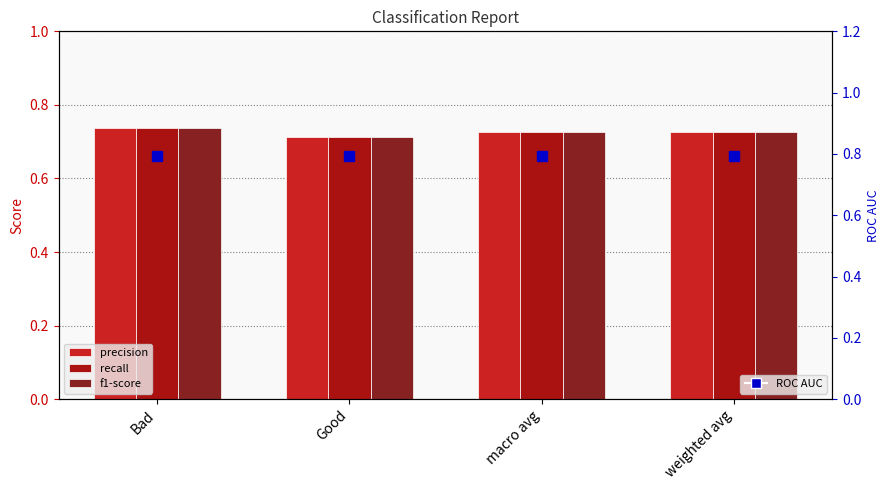

Rank the categories by recall value from lowest to highest.

Good, macro avg, weighted avg, Bad